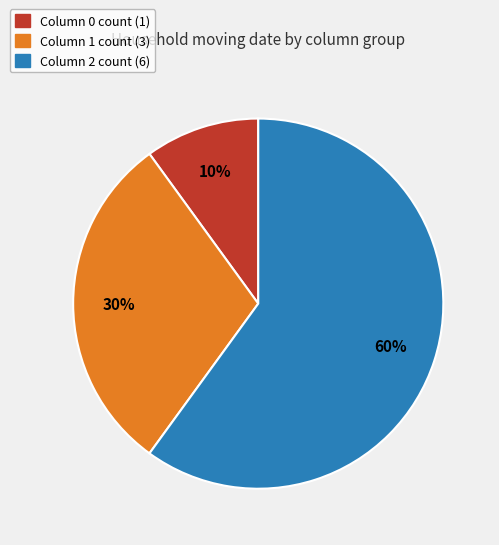

To the nearest percent, what is the average slice percentage?

33%